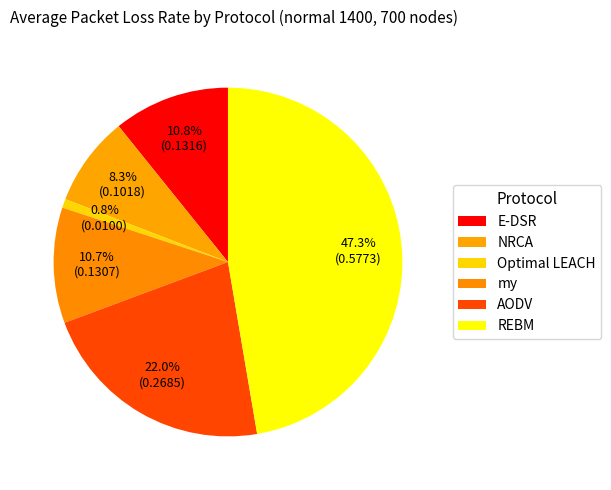

Between REBM and E-DSR, which is larger?

REBM